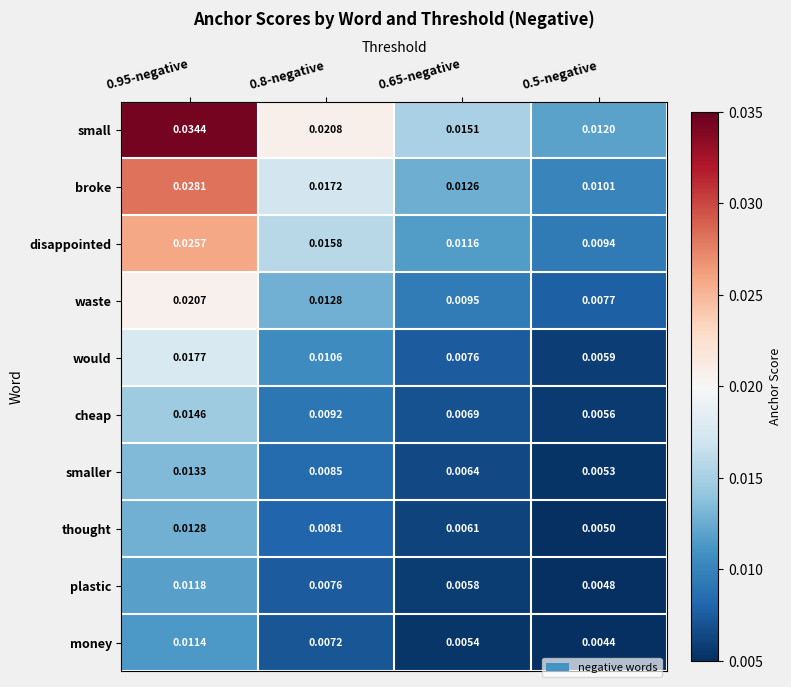

Which series has the largest total across all categories?

small